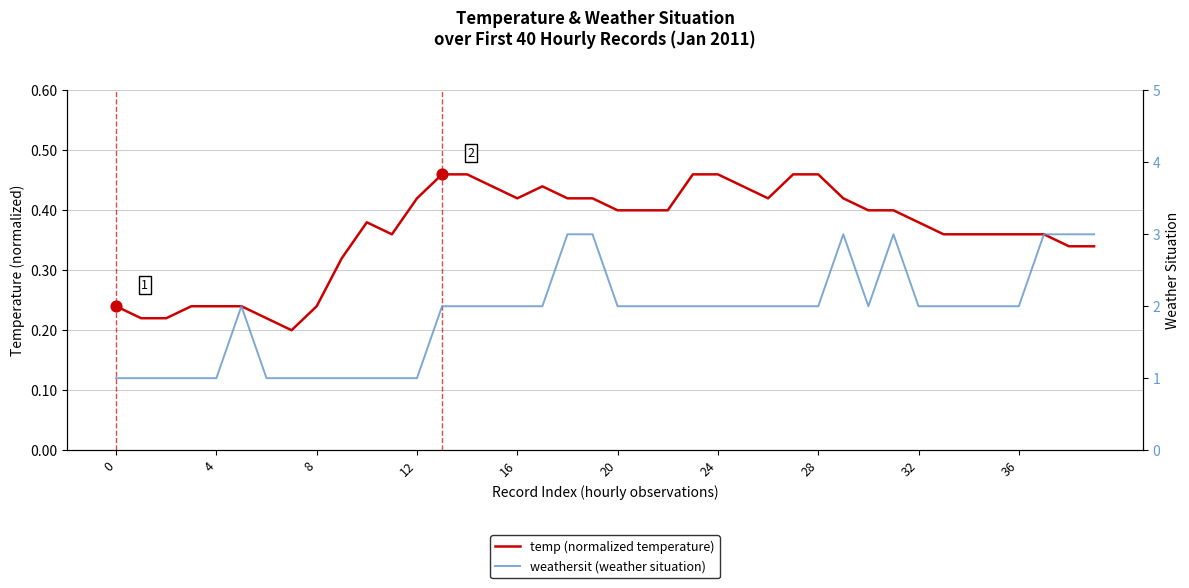

At how many categories does at least one series exceed 2?

7